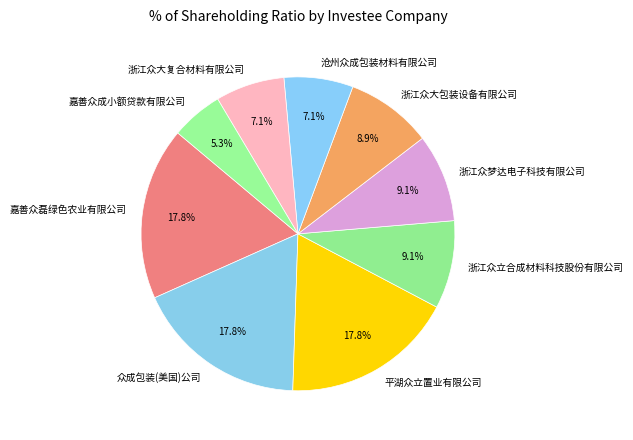

Which category has the smallest portion of the pie?

嘉善众成小额贷款有限公司